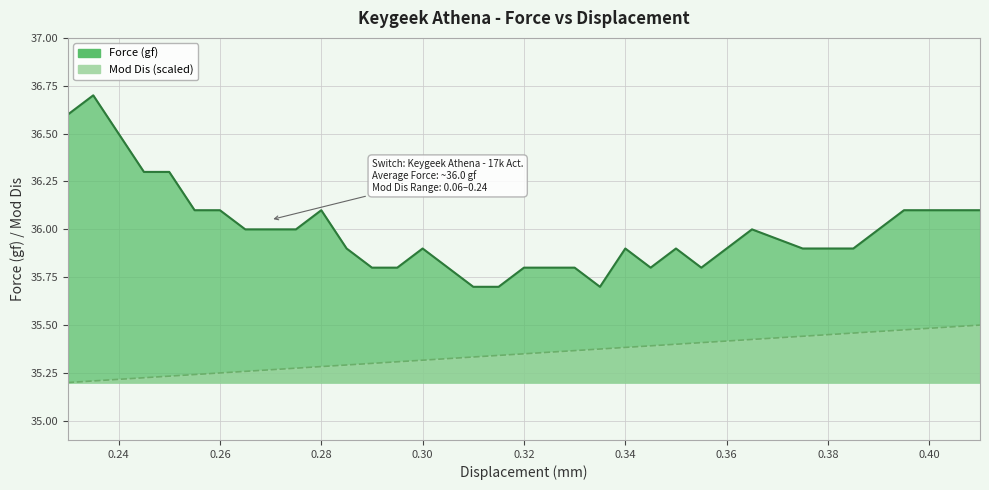

What is the sum of all Mod Dis values?

1272.5